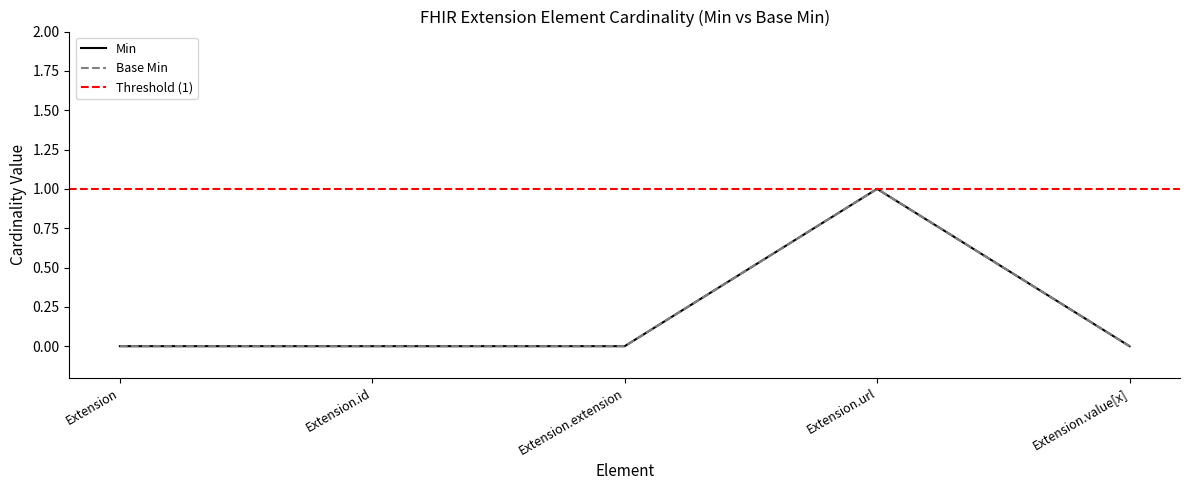

The value of Min at Extension.url is 1. True or false?

True